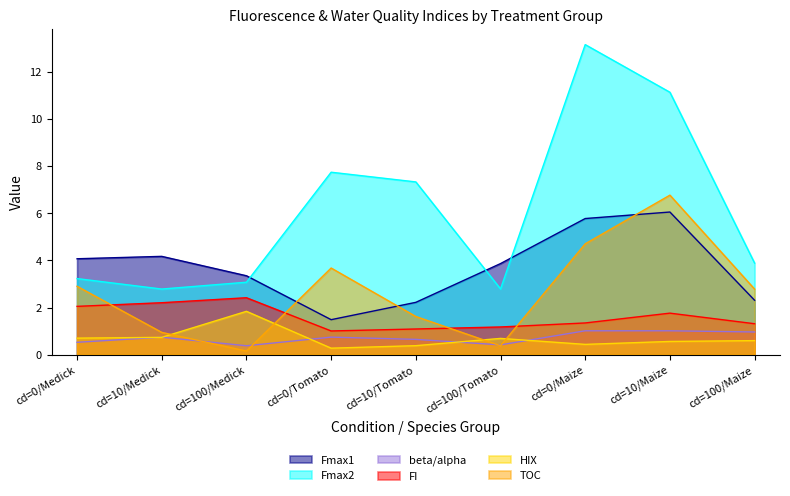

Is the value of beta/alpha at cd=0/Medick greater than the value of Fmax2 at cd=100/Medick?

No